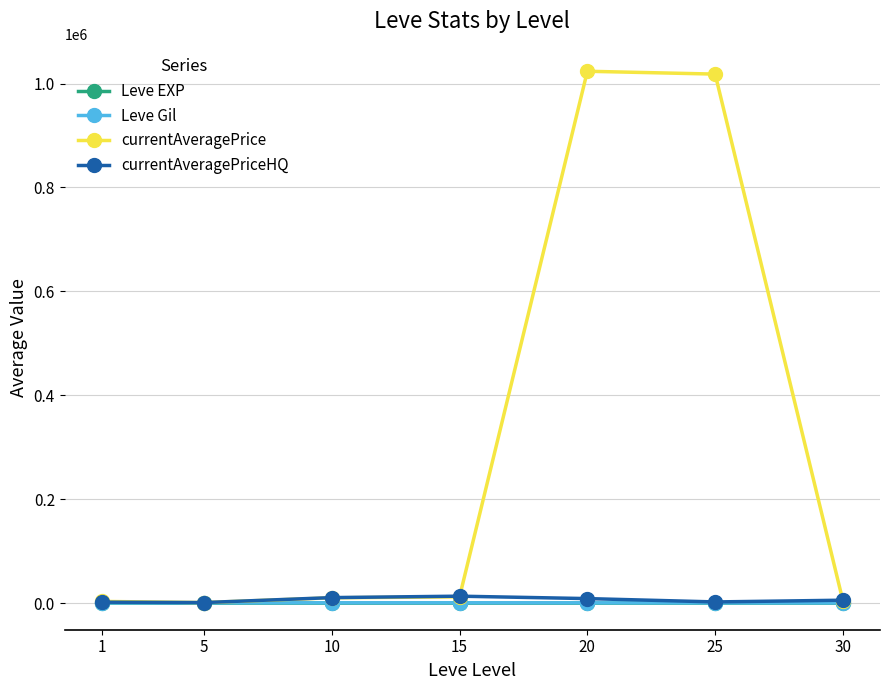

What is the approximate value of Leve Gil at 1?

435.3